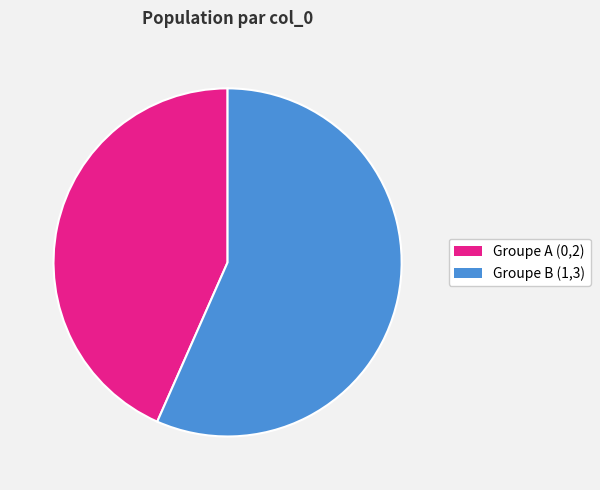

To the nearest percent, what is the average slice percentage?

50%